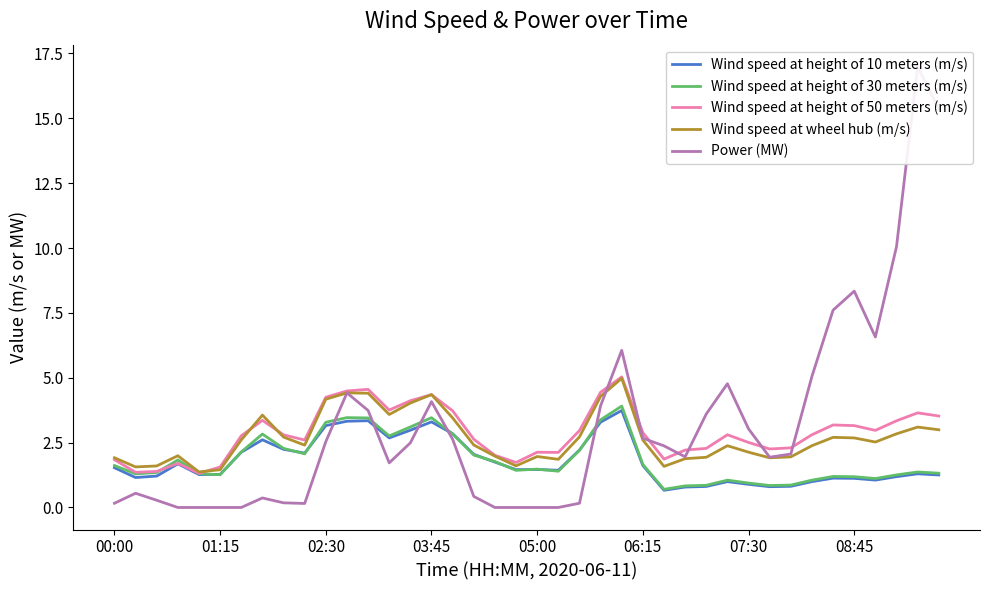

True or false: Wind speed at height of 30 meters (m/s) has a value of 1.5 at 05:00.

True